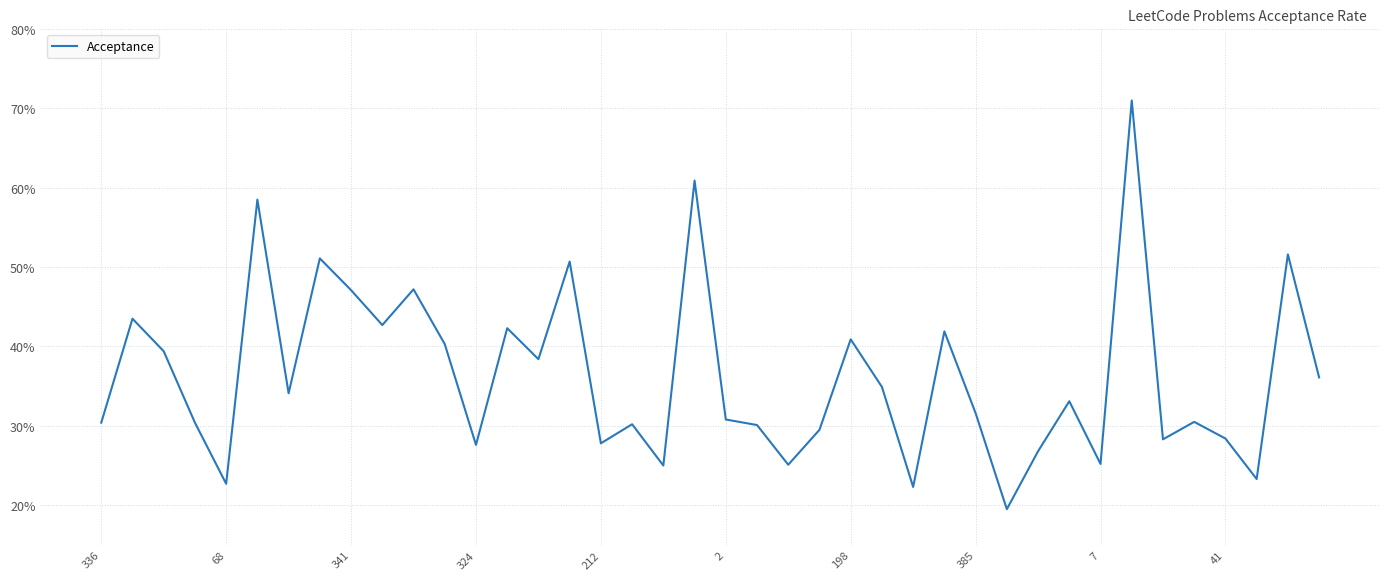

True or false: the data has more than 0 interior local peaks.

True